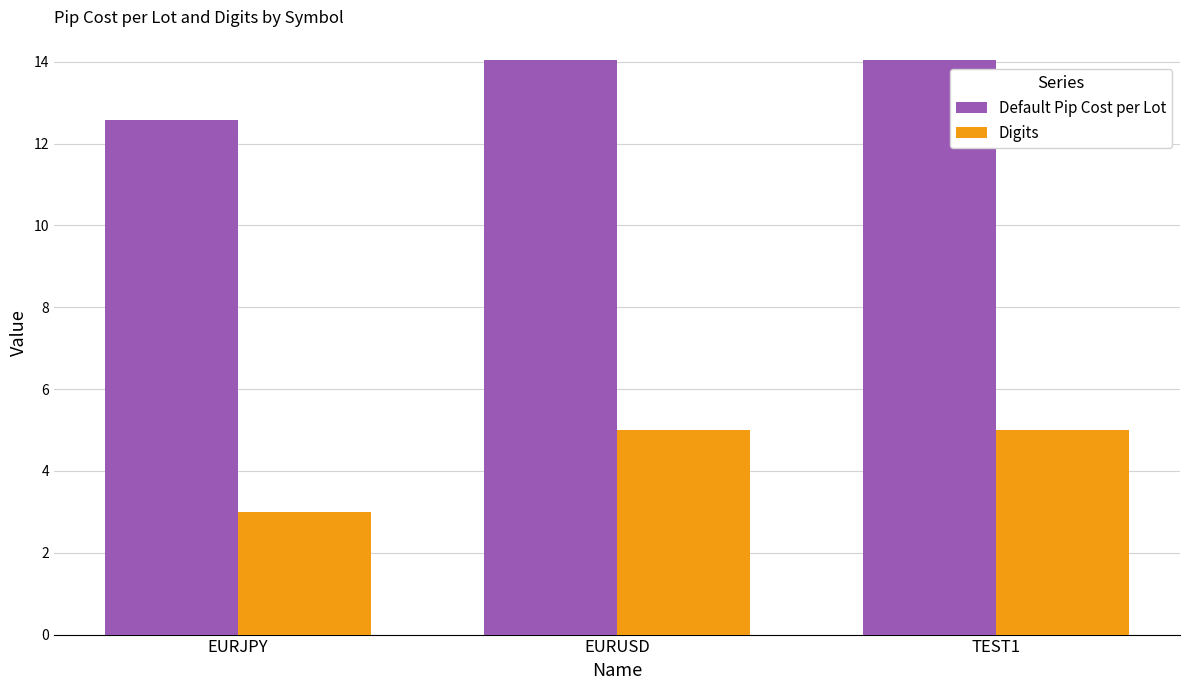

What are all the series names shown in the legend?

Default Pip Cost per Lot, Digits